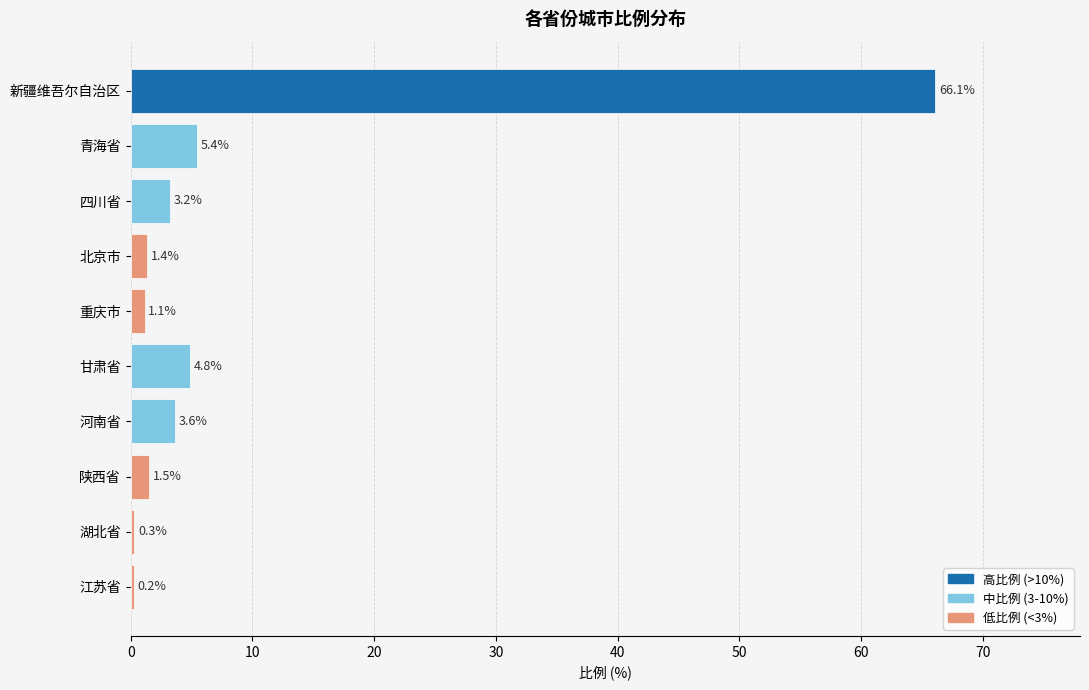

Is it true that the value at 河南省 is 3.6?

True